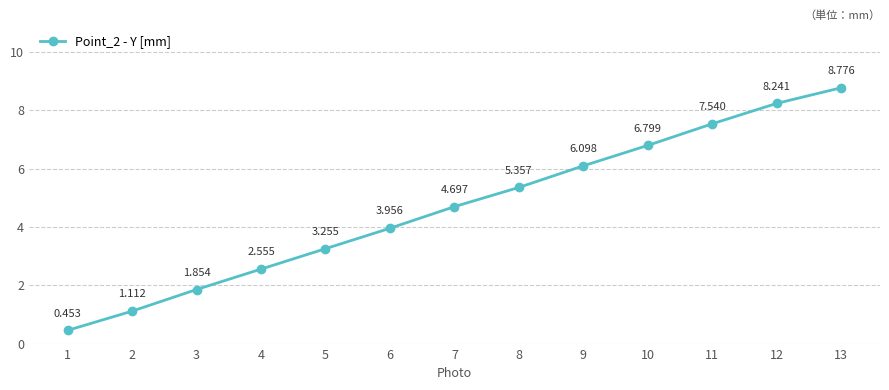

Does the chart have visible grid lines?

Yes